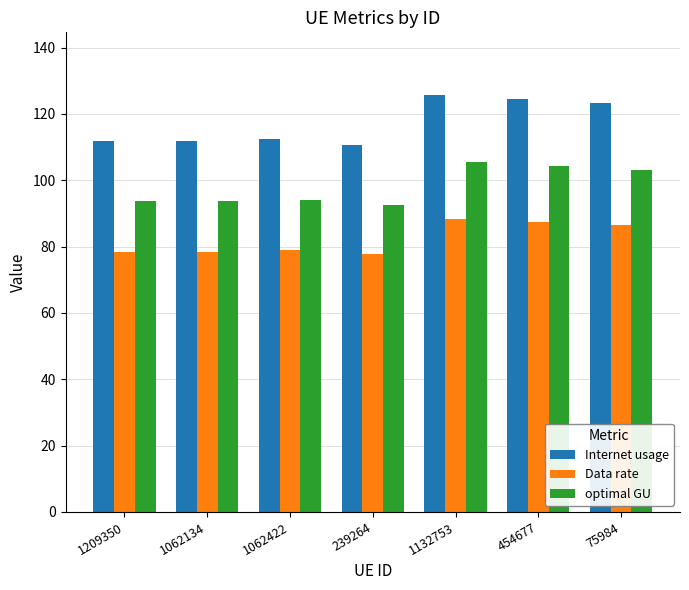

Which series has the largest total across all categories?

Internet usage